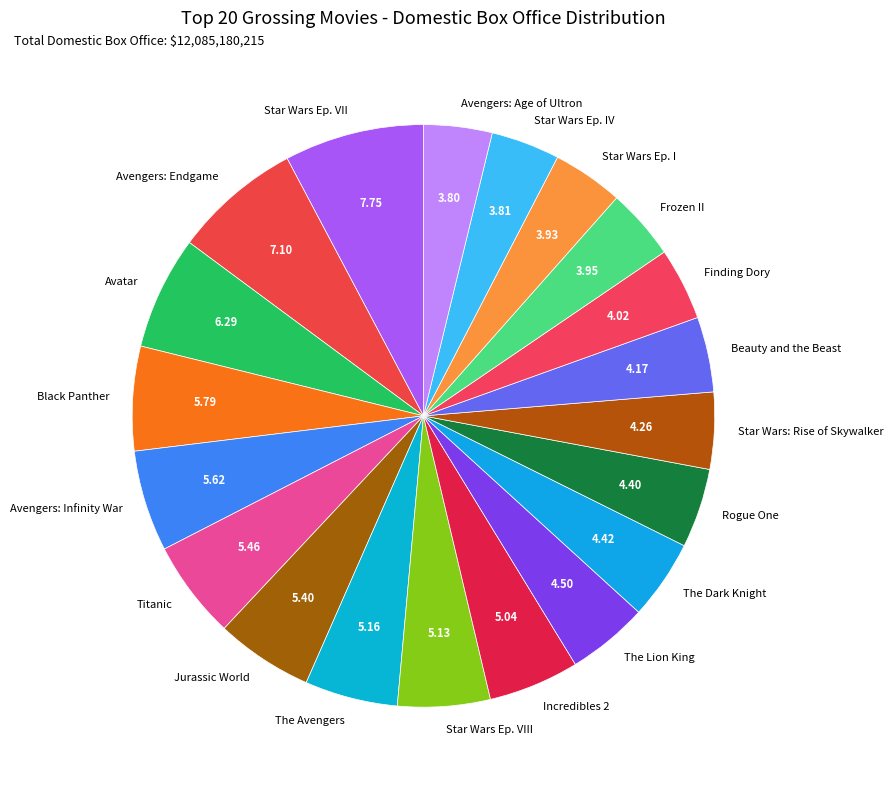

True or false: Rogue One accounts for 11% of the total.

False